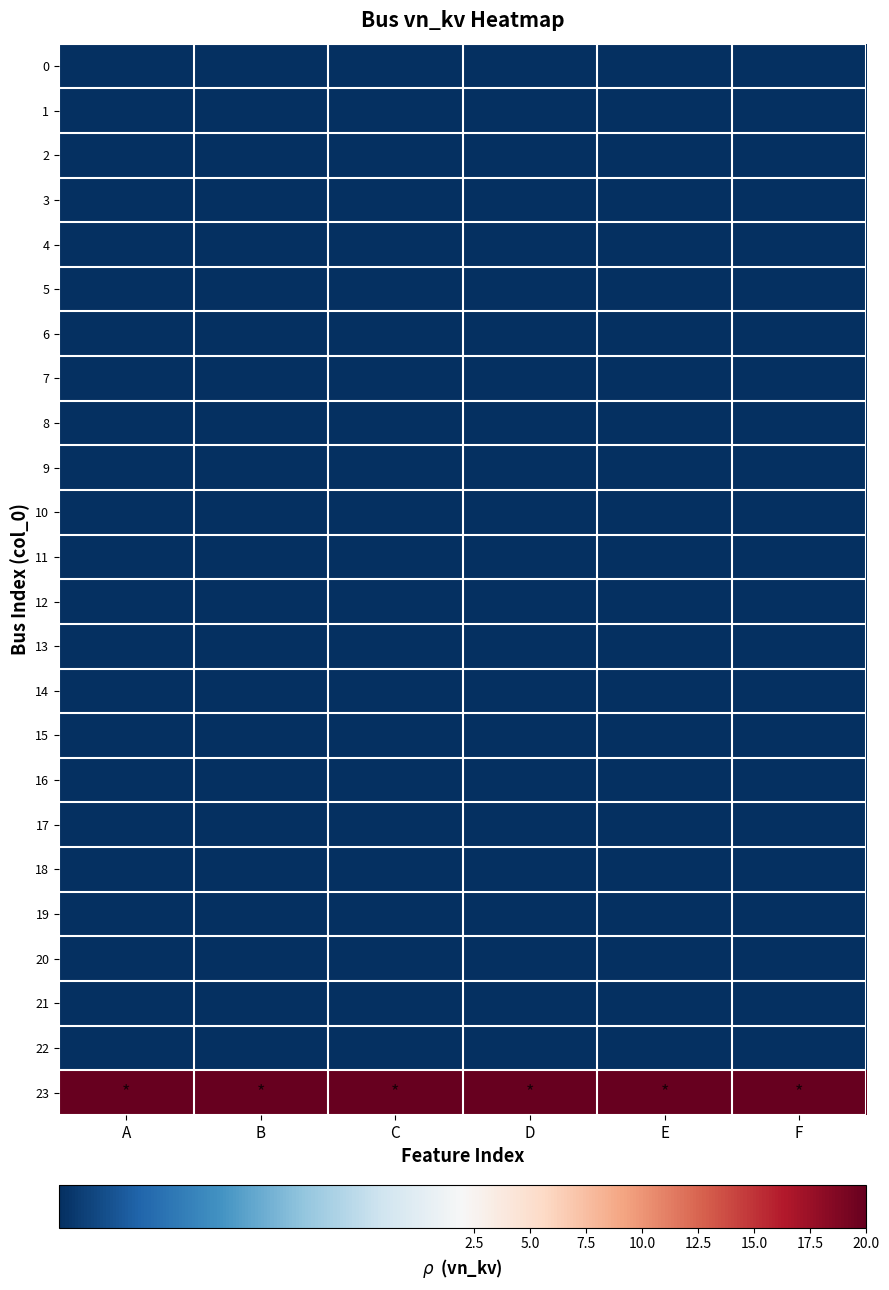

Reading left to right, transcribe all the data shown in this chart.

0: A=0.4	B=0.4	C=0.4	D=0.4	E=0.4	F=0.4
1: A=0.4	B=0.4	C=0.4	D=0.4	E=0.4	F=0.4
2: A=0.4	B=0.4	C=0.4	D=0.4	E=0.4	F=0.4
3: A=0.4	B=0.4	C=0.4	D=0.4	E=0.4	F=0.4
4: A=0.4	B=0.4	C=0.4	D=0.4	E=0.4	F=0.4
5: A=0.4	B=0.4	C=0.4	D=0.4	E=0.4	F=0.4
6: A=0.4	B=0.4	C=0.4	D=0.4	E=0.4	F=0.4
7: A=0.4	B=0.4	C=0.4	D=0.4	E=0.4	F=0.4
8: A=0.4	B=0.4	C=0.4	D=0.4	E=0.4	F=0.4
9: A=0.4	B=0.4	C=0.4	D=0.4	E=0.4	F=0.4
10: A=0.4	B=0.4	C=0.4	D=0.4	E=0.4	F=0.4
11: A=0.4	B=0.4	C=0.4	D=0.4	E=0.4	F=0.4
12: A=0.4	B=0.4	C=0.4	D=0.4	E=0.4	F=0.4
13: A=0.4	B=0.4	C=0.4	D=0.4	E=0.4	F=0.4
14: A=0.4	B=0.4	C=0.4	D=0.4	E=0.4	F=0.4
15: A=0.4	B=0.4	C=0.4	D=0.4	E=0.4	F=0.4
16: A=0.4	B=0.4	C=0.4	D=0.4	E=0.4	F=0.4
17: A=0.4	B=0.4	C=0.4	D=0.4	E=0.4	F=0.4
18: A=0.4	B=0.4	C=0.4	D=0.4	E=0.4	F=0.4
19: A=0.4	B=0.4	C=0.4	D=0.4	E=0.4	F=0.4
20: A=0.4	B=0.4	C=0.4	D=0.4	E=0.4	F=0.4
21: A=0.4	B=0.4	C=0.4	D=0.4	E=0.4	F=0.4
22: A=0.4	B=0.4	C=0.4	D=0.4	E=0.4	F=0.4
23: A=20.0	B=20.0	C=20.0	D=20.0	E=20.0	F=20.0